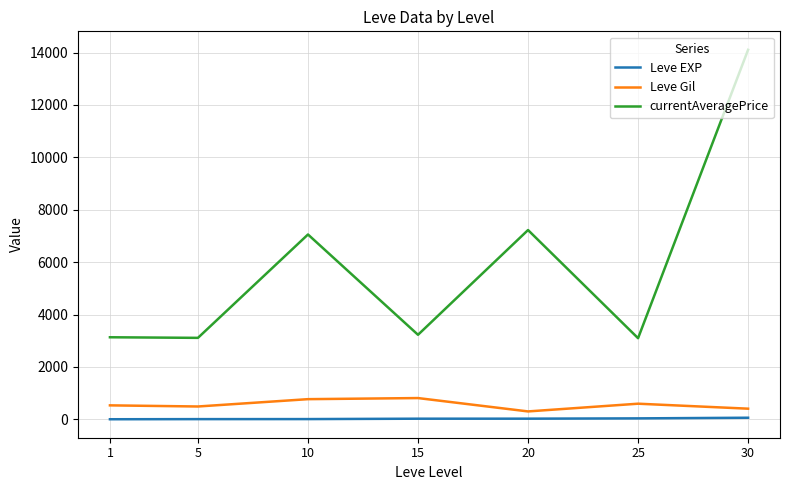

What is the maximum value shown in the chart?

14105.5